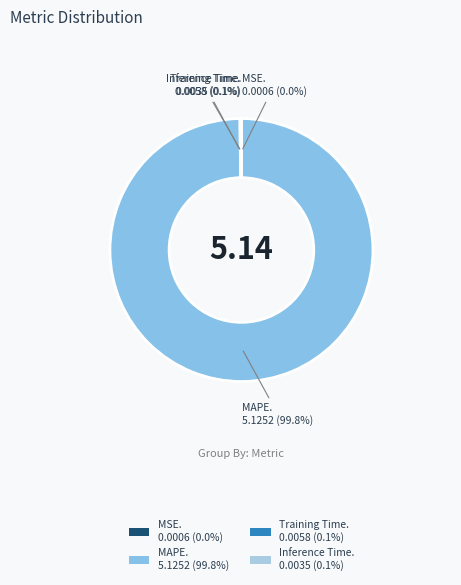

What is the majority slice?

MAPE. 5.1252 (99.8%)